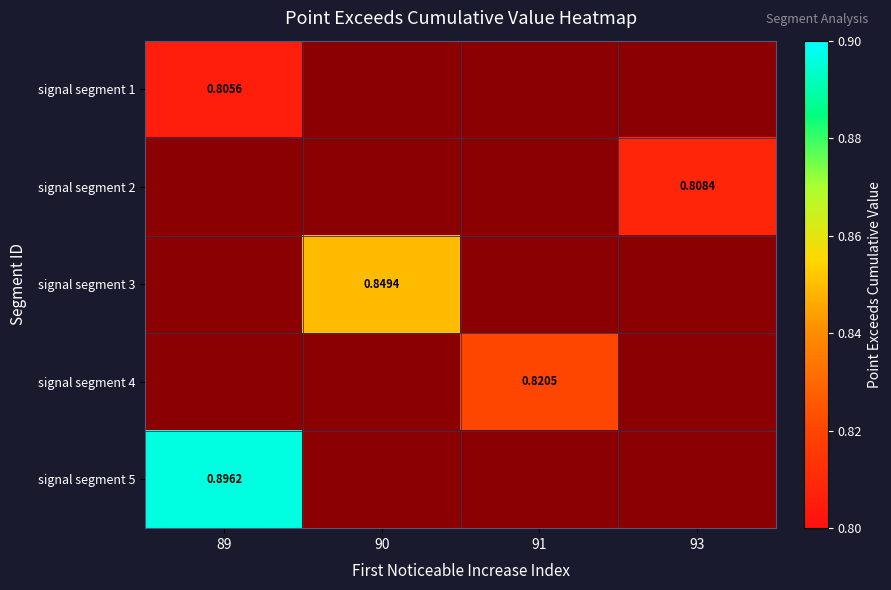

Which series has the widest spread of values?

signal segment 5